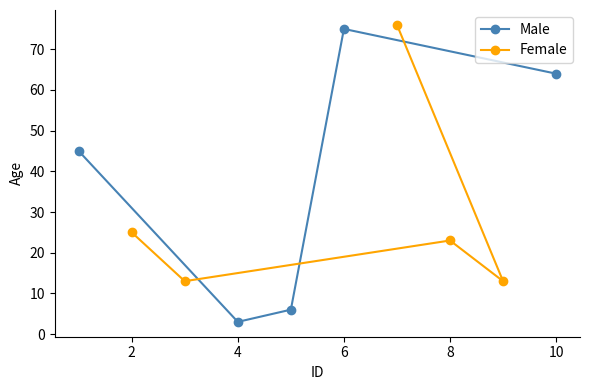

Which series has the largest range (max minus min)?

Male